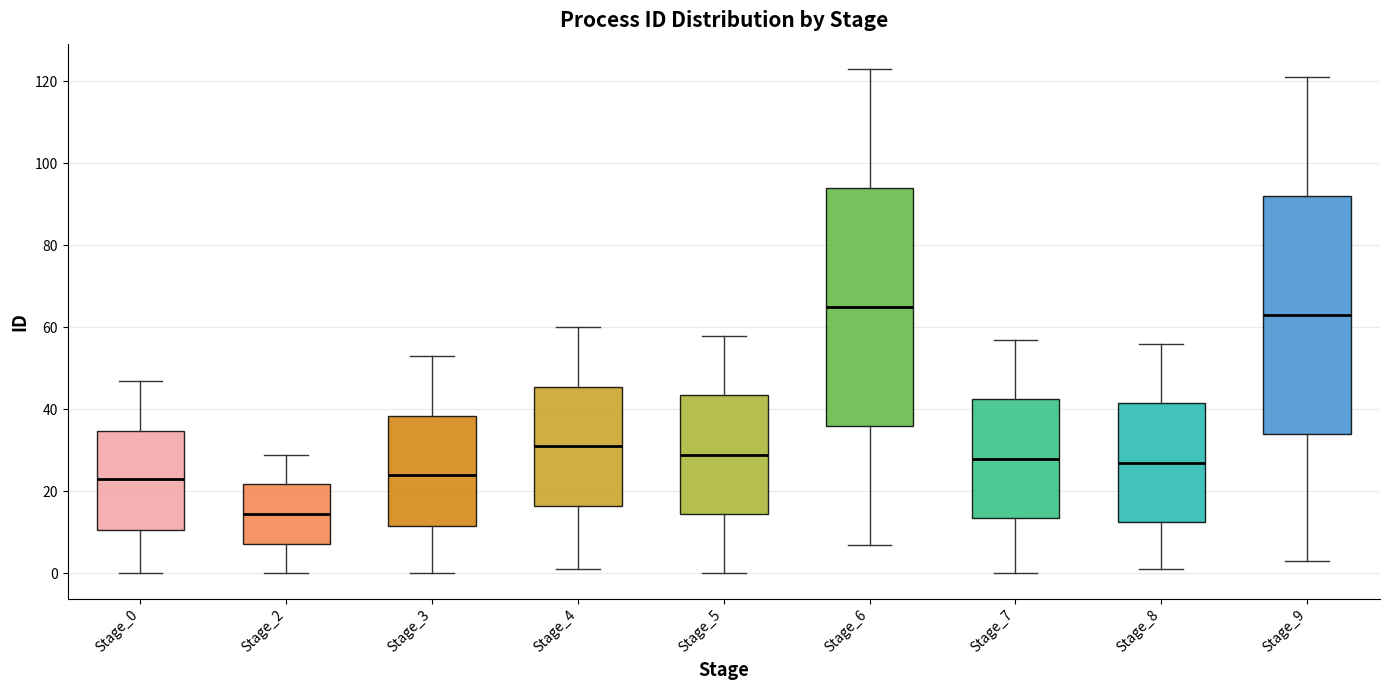

Reading left to right, read every box against the y-axis: the position of its median line, the range the box covers, and the ends of its whiskers. The values are not printed on the chart, so give them approximately, as read against the axis.

Stage_0: median 24, box 10 to 34, whiskers 0 to 48
Stage_2: median 14, box 8 to 22, whiskers 0 to 30
Stage_3: median 24, box 12 to 38, whiskers 0 to 54
Stage_4: median 32, box 16 to 46, whiskers 2 to 60
Stage_5: median 30, box 14 to 44, whiskers 0 to 58
Stage_6: median 66, box 36 to 94, whiskers 8 to 124
Stage_7: median 28, box 14 to 42, whiskers 0 to 58
Stage_8: median 28, box 12 to 42, whiskers 2 to 56
Stage_9: median 64, box 34 to 92, whiskers 4 to 122